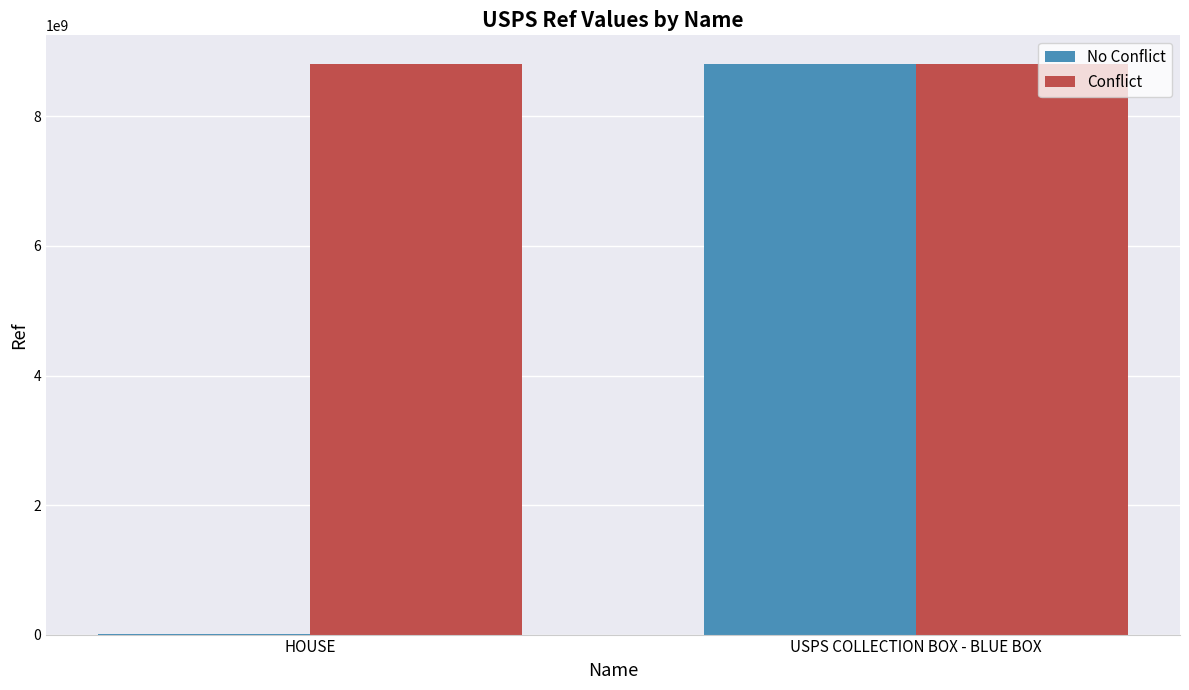

Read the Conflict value at USPS COLLECTION BOX - BLUE BOX.

8812100002